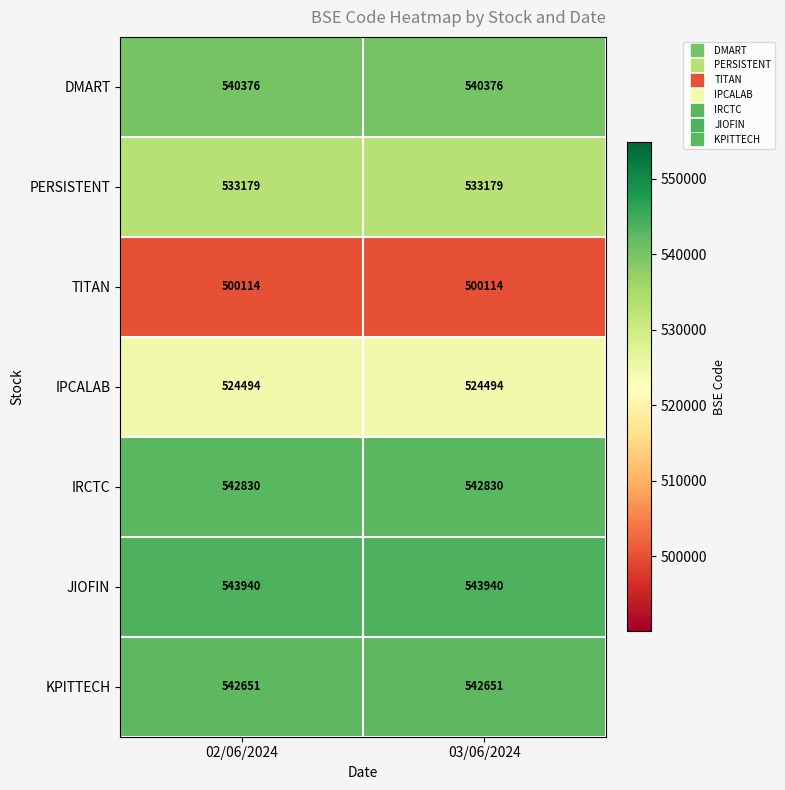

The value of IPCALAB at 03/06/2024 is 524494. True or false?

True